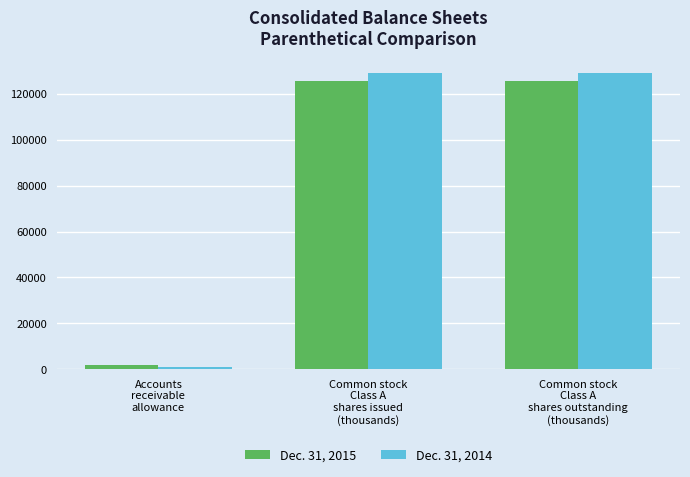

What position from the right is Accounts
receivable
allowance?

3